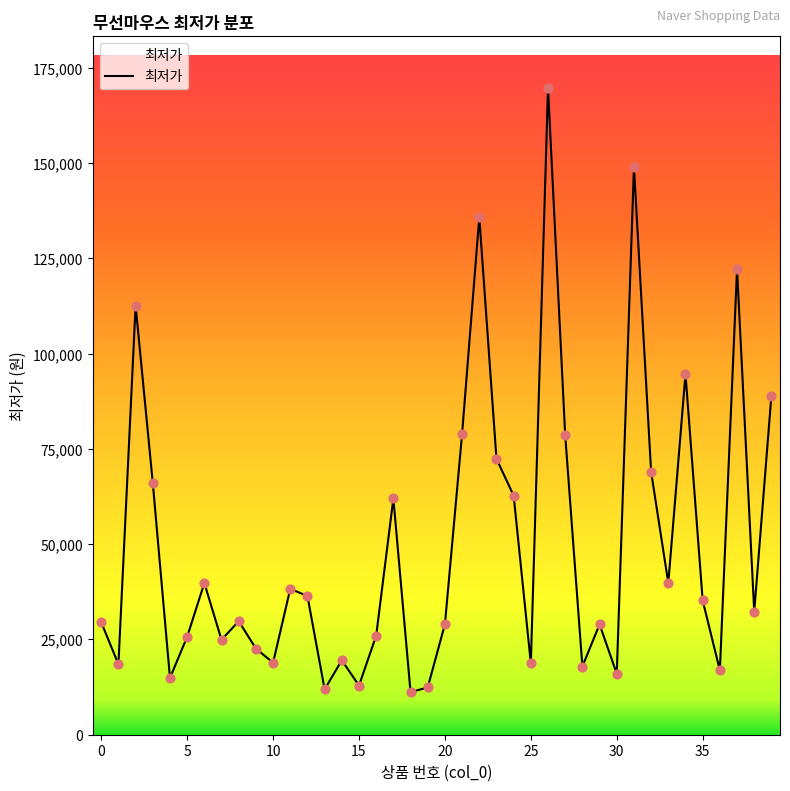

What is the minimum value shown in the chart?

11190